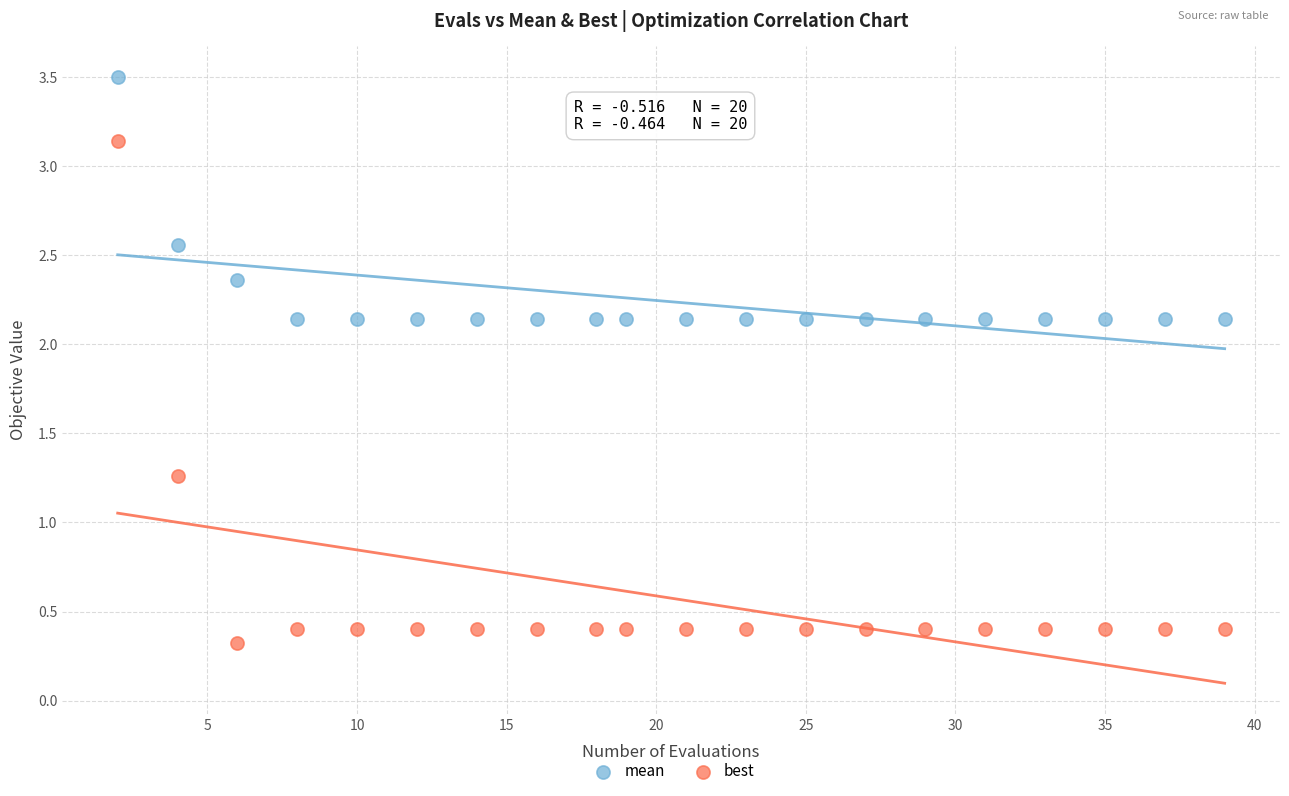

What are all the series names shown in the legend?

mean, best